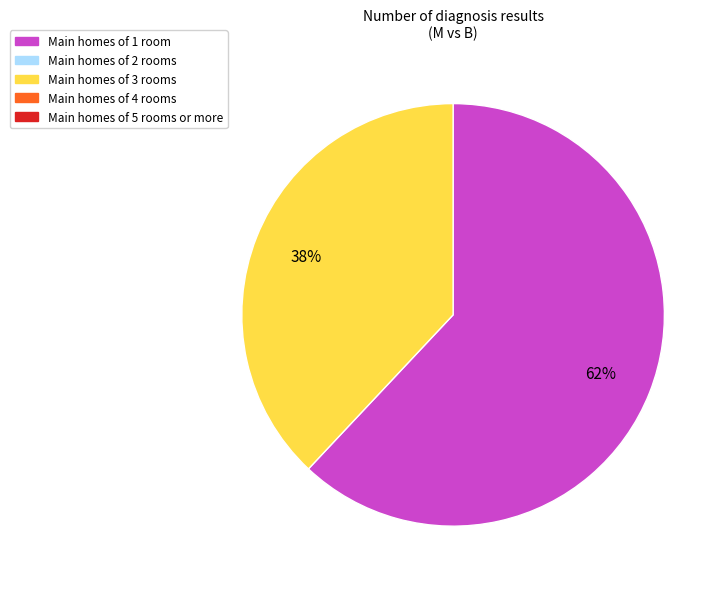

How many segments does this pie chart have?

2